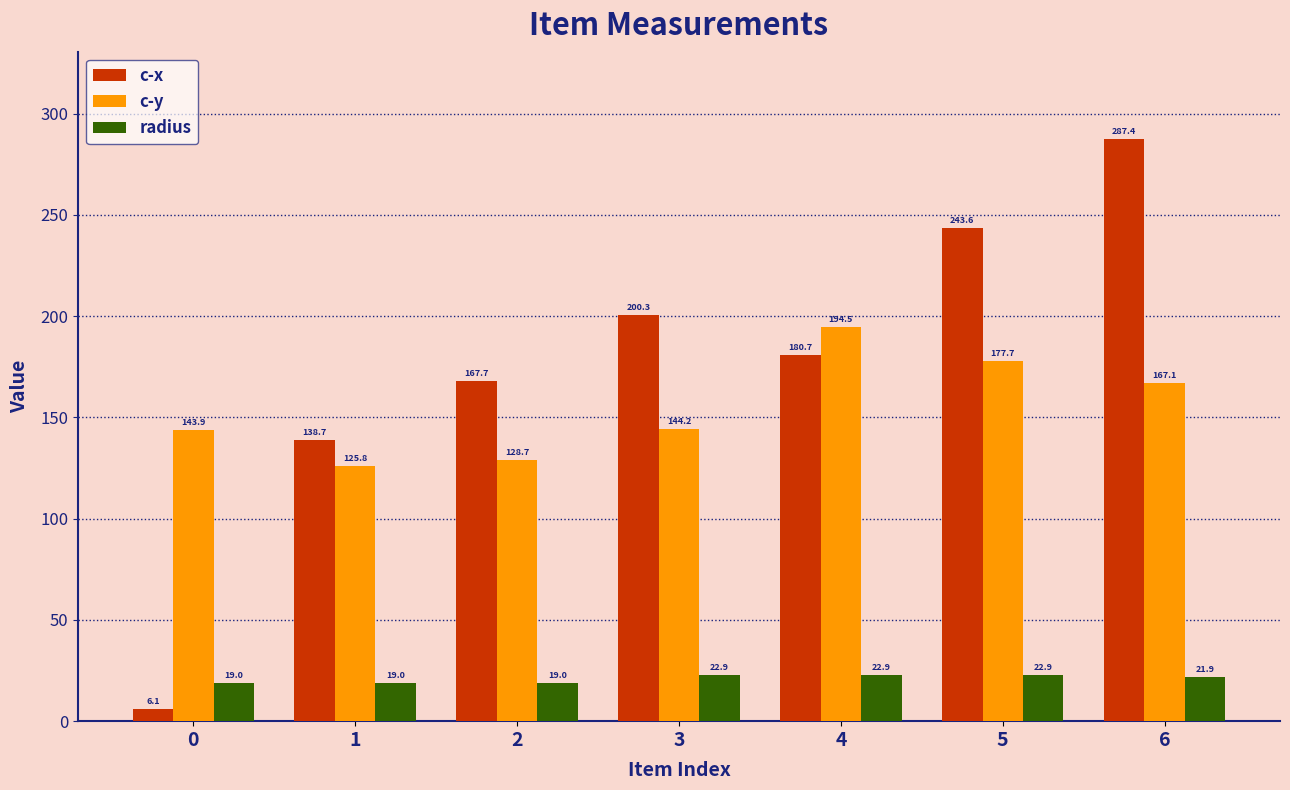

The c-y series shows 75.9 at 1. True or false?

False